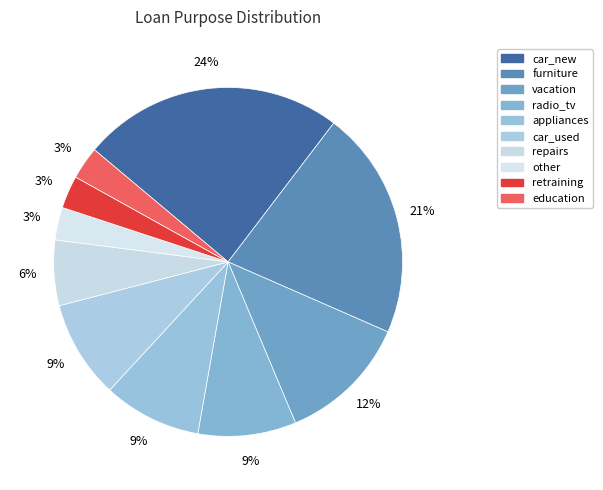

Which slice is the largest?

car_new